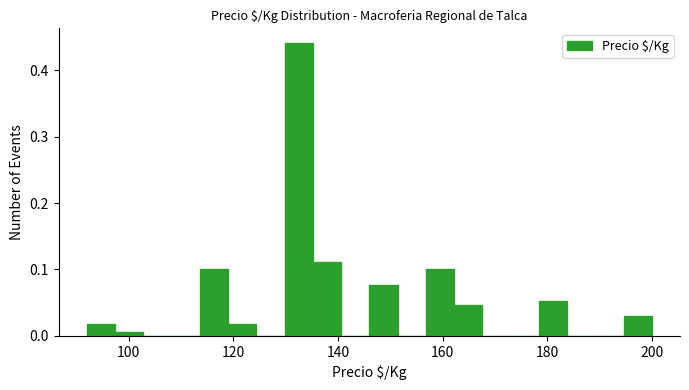

Read against the x-axis, roughly where is the centre of the tallest bar?

132